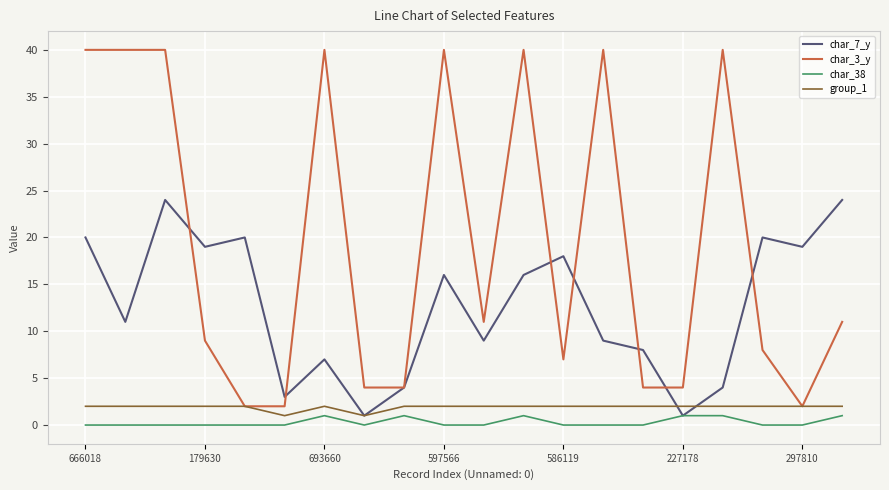

List the series in order of their peak value, lowest first.

char_38, group_1, char_7_y, char_3_y